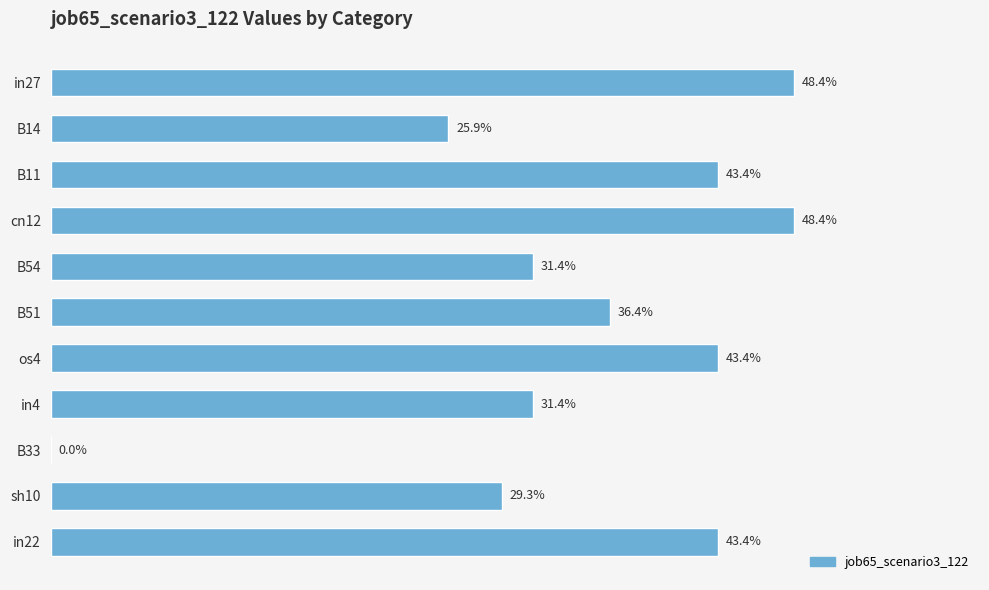

How many values are above zero?

10